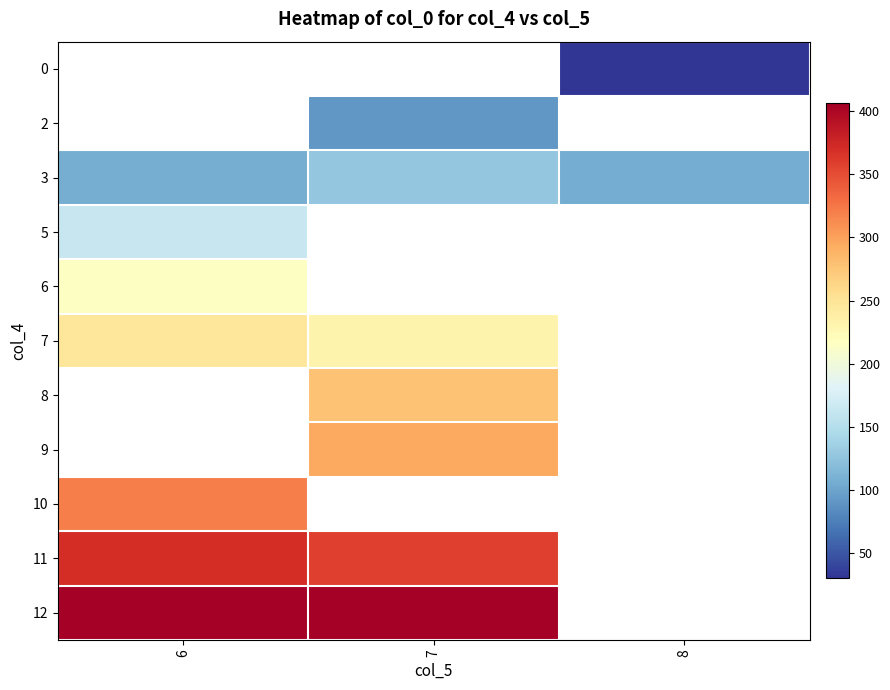

Rank the categories by row_9 value from lowest to highest.

7, 8, 6